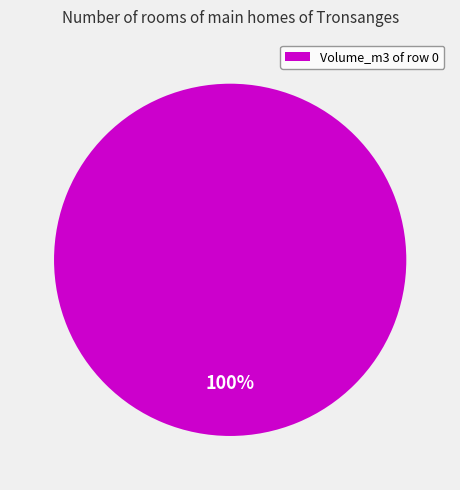

Is it true that Volume_m3 of row 0 is 90% of the pie?

False